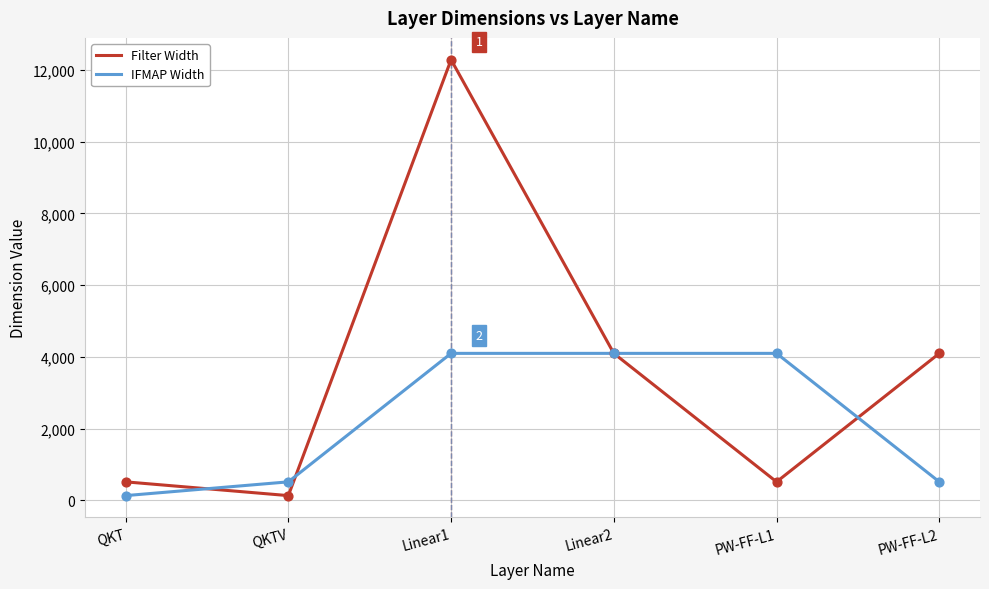

Which series changed the most between Linear1 and Linear2?

Filter Width